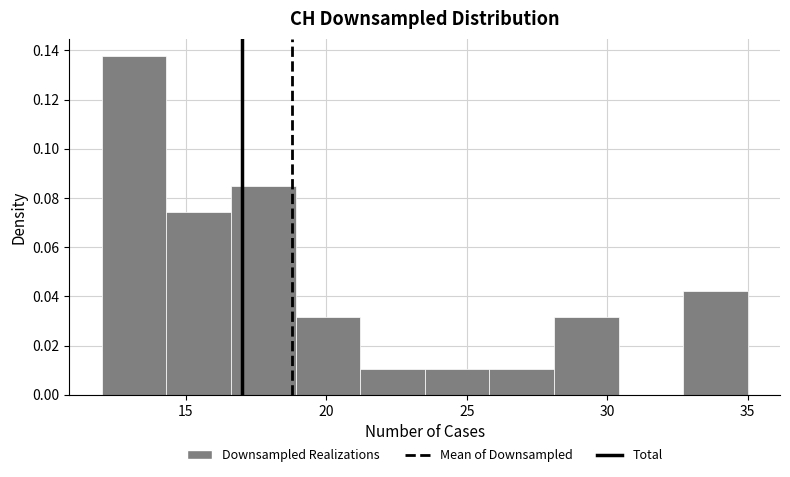

Reading left to right, list every bar in this chart as the range it spans on the x-axis followed by its height. Neither the bar edges nor the heights are printed on the chart, so give them approximately, as read against the axes.

12.0 to 14.3: 0.138
14.3 to 16.6: 0.074
16.6 to 18.9: 0.084
18.9 to 21.2: 0.032
21.2 to 23.5: 0.010
23.5 to 25.8: 0.010
25.8 to 28.1: 0.010
28.1 to 30.4: 0.032
30.4 to 32.7: 0
32.7 to 35.0: 0.042